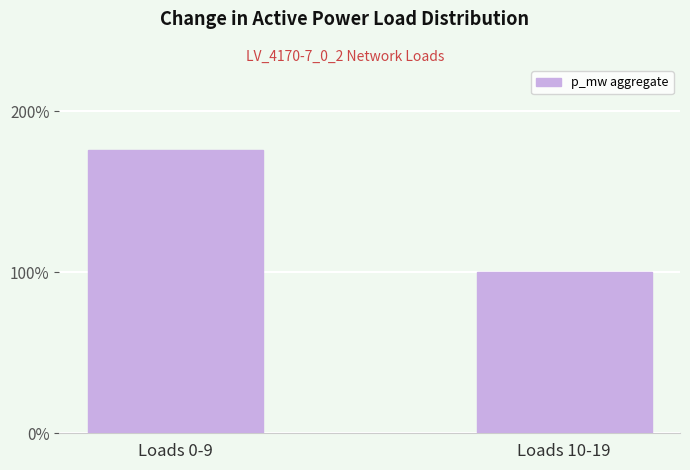

Reading left to right, transcribe all the data shown in this chart.

176.0	100.0